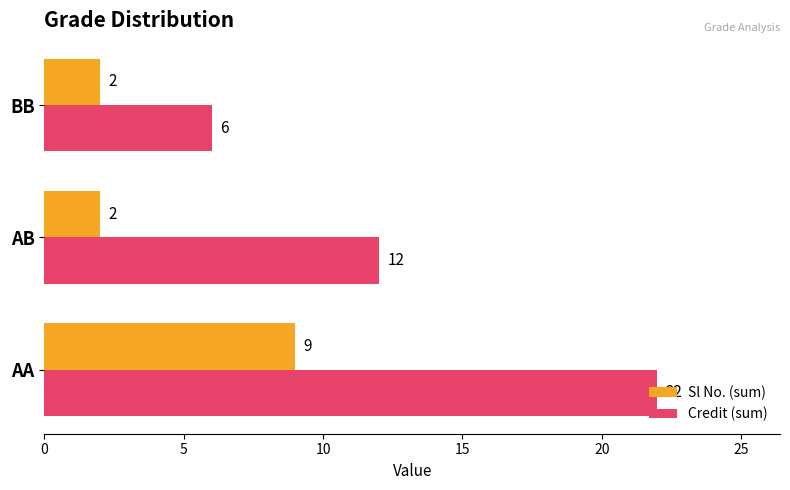

What is the sum of all Credit (sum) values?

40